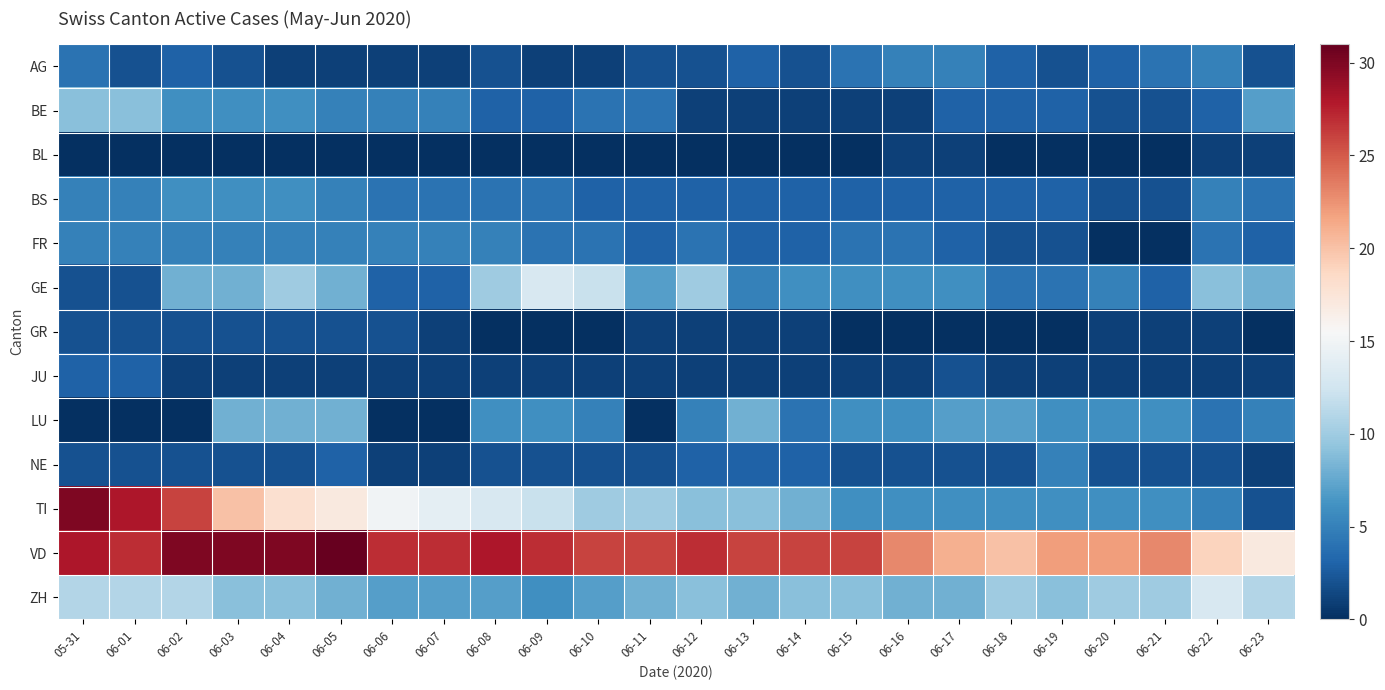

Which has a higher value, 06-03 or 06-19?

06-03